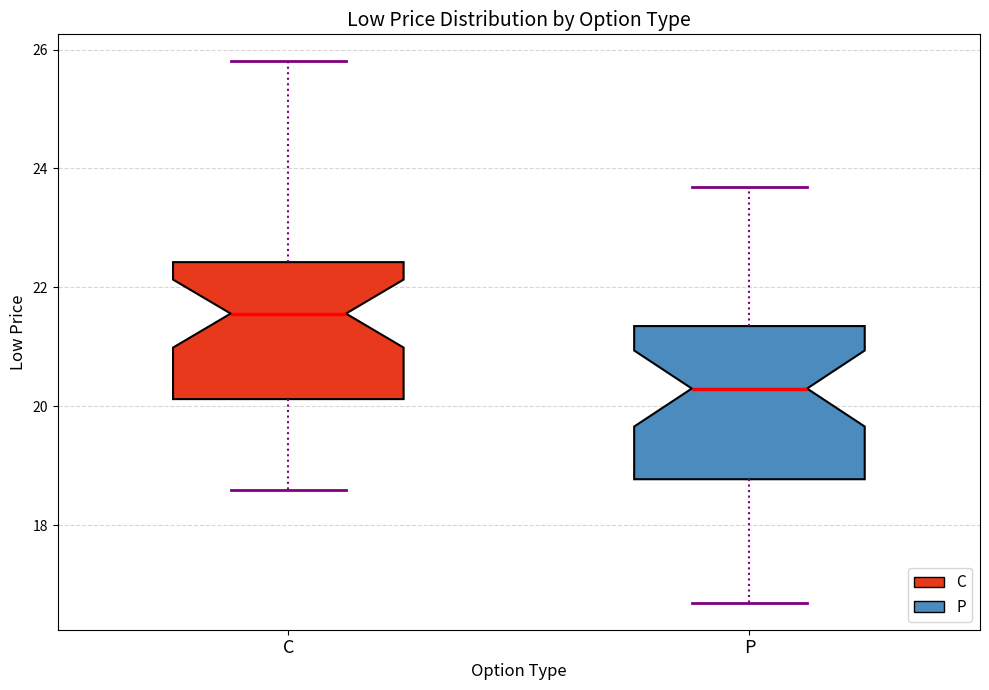

Reading left to right, transcribe this box plot: for each box, give where its median line is, the range the box spans, and where its two whiskers end, as read against the y-axis. The values are not printed on the chart, so give them approximately, as read against the axis.

C: median 21.6, box 20.2 to 22.4, whiskers 18.6 to 25.8
P: median 20.4, box 18.8 to 21.4, whiskers 16.8 to 23.6